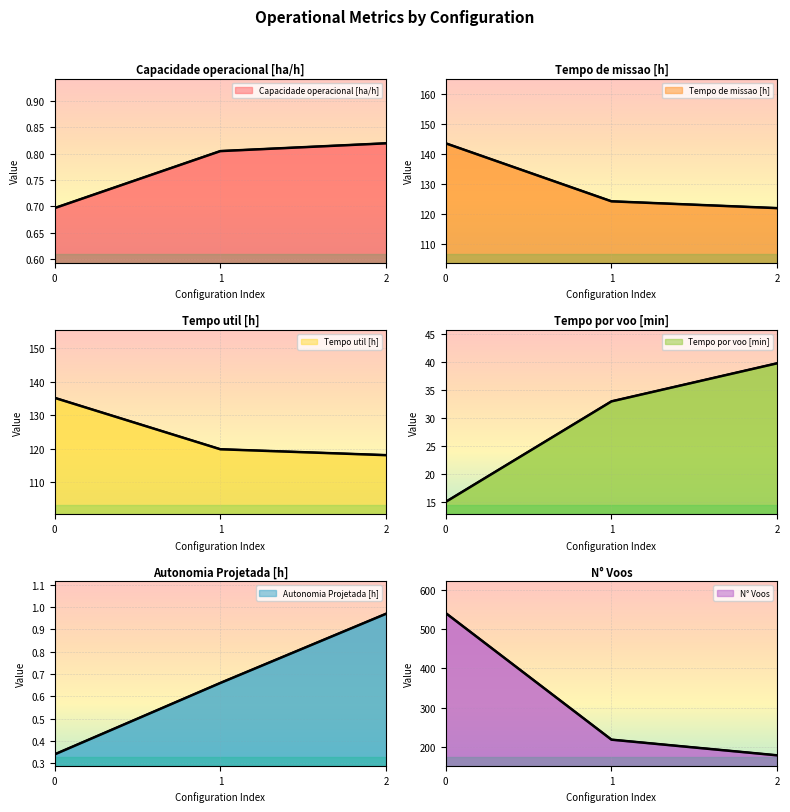

At which label is N° Voos closest to 359?

1